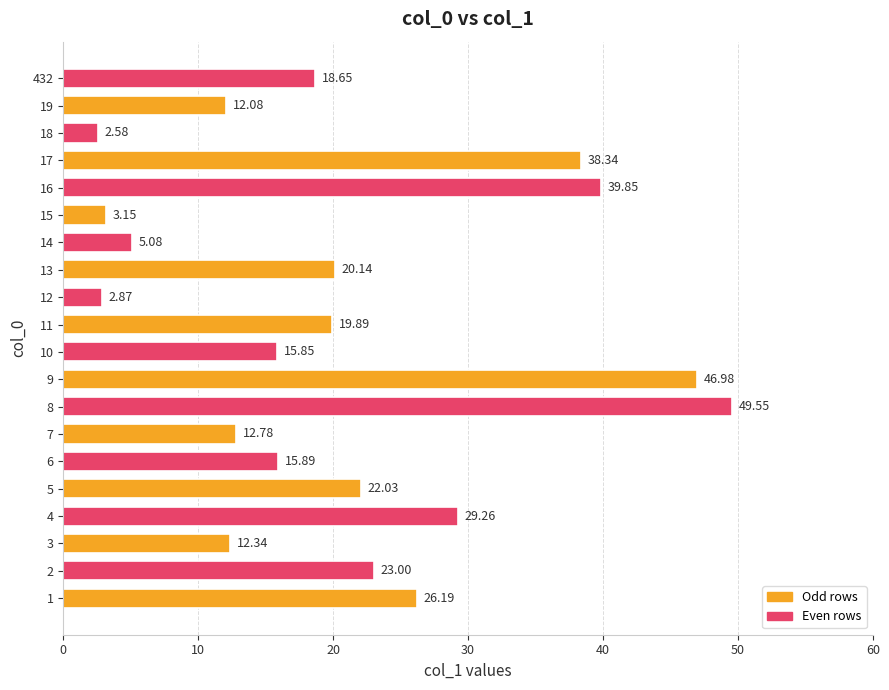

List the labels in order of value, smallest first.

18, 12, 15, 14, 19, 3, 7, 10, 6, 432, 11, 13, 5, 2, 1, 4, 17, 16, 9, 8